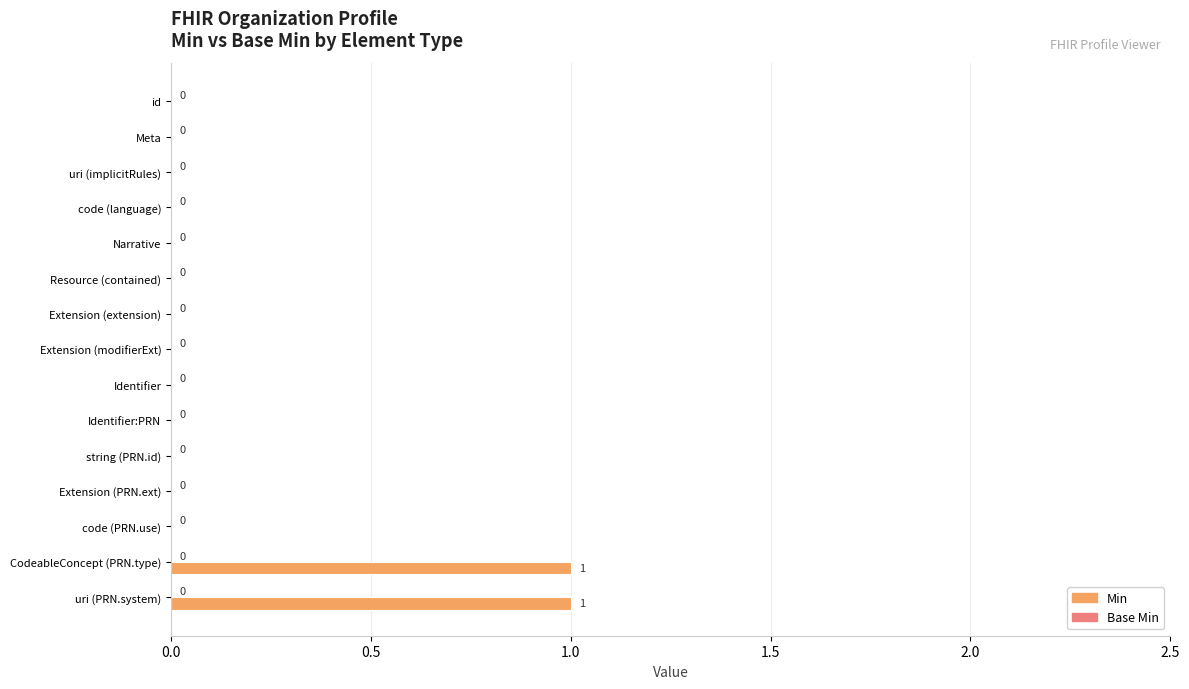

What is the change in value from Extension (modifierExt) to uri (PRN.system)?

+1